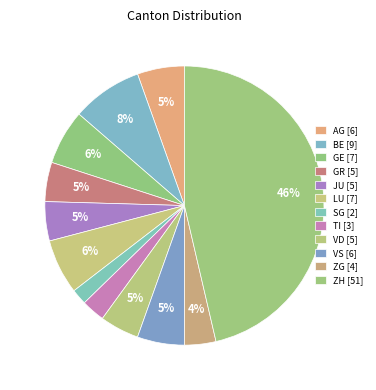

Count the number of slices in the pie.

12